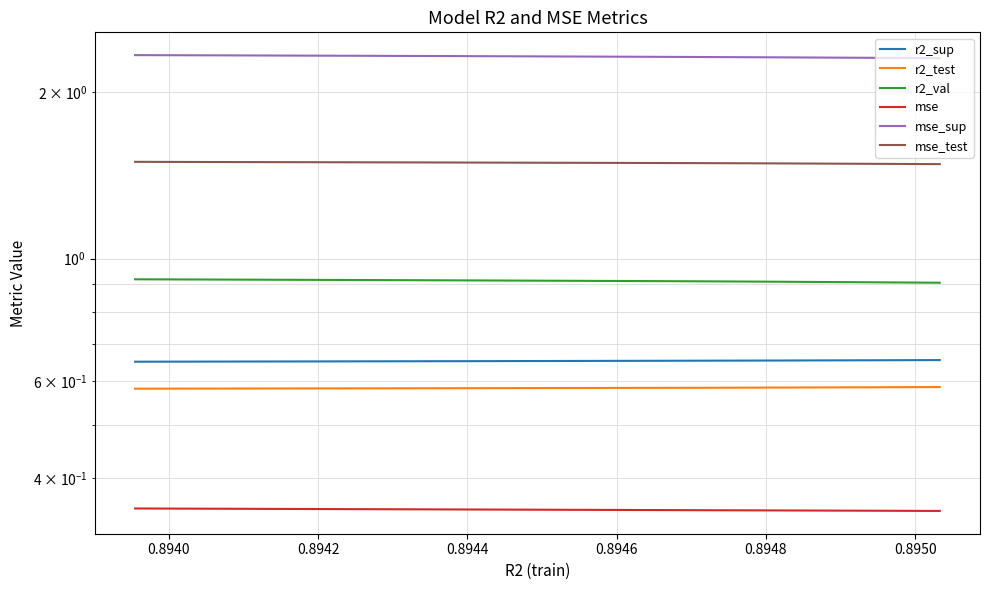

Which series has the largest total across all categories?

mse_sup